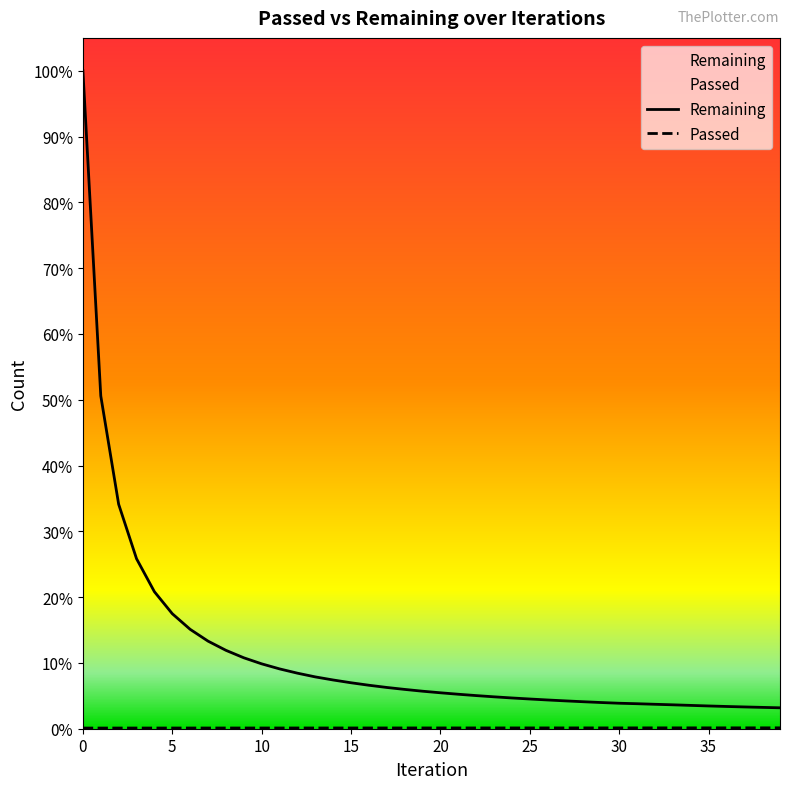

What is the maximum value shown in the chart?

153229.0